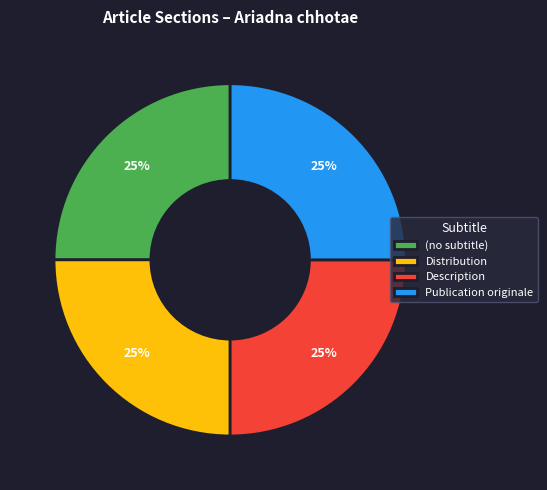

What percentage is the Publication originale slice, to the nearest percent?

25%